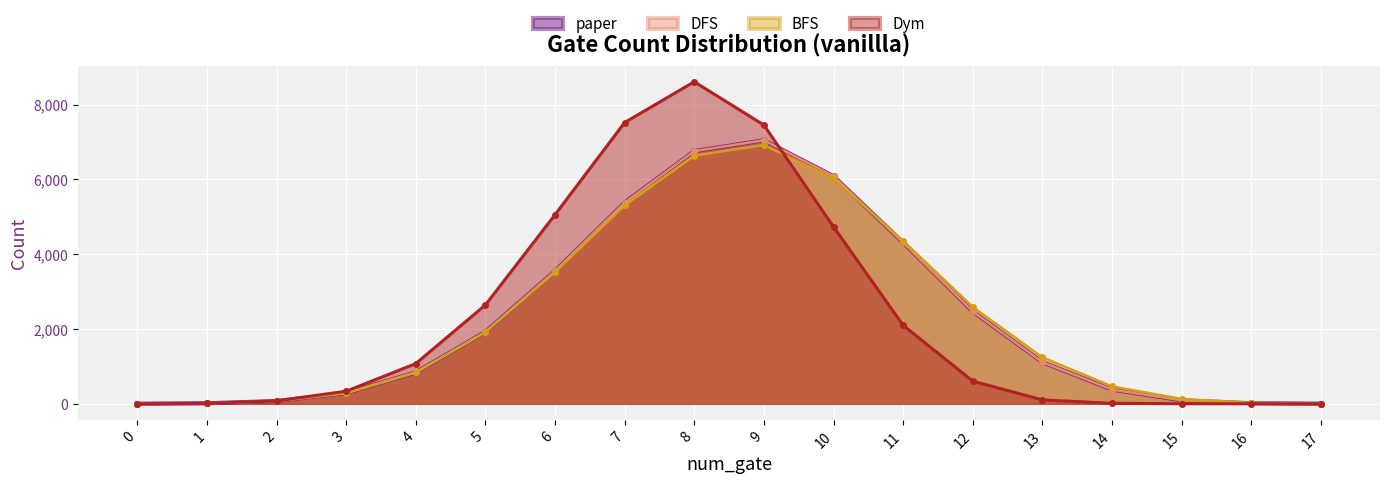

What is the difference between the maximum and minimum values in the DFS series?

7043